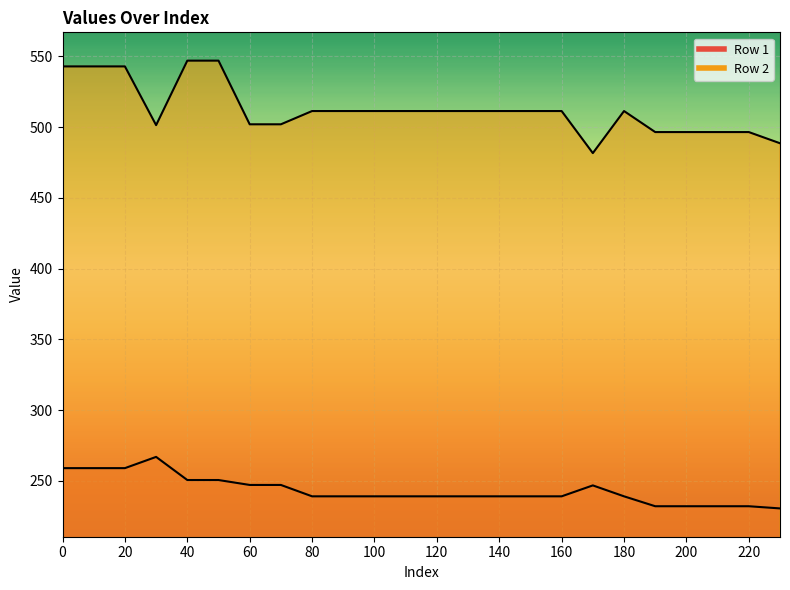

What is the difference between the second highest and second lowest values in the Row 1 series?

26.9